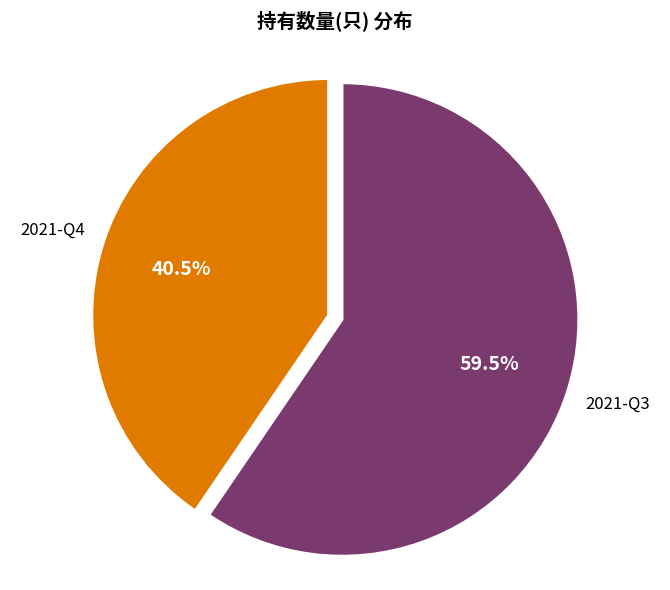

To the nearest percent, what is the average slice percentage?

50%